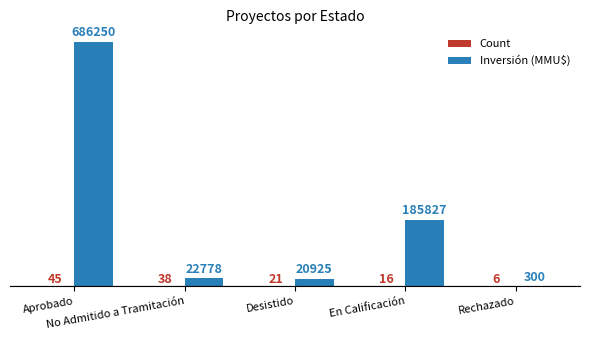

What is the sum of all Inversión (MMU$) values?

916080